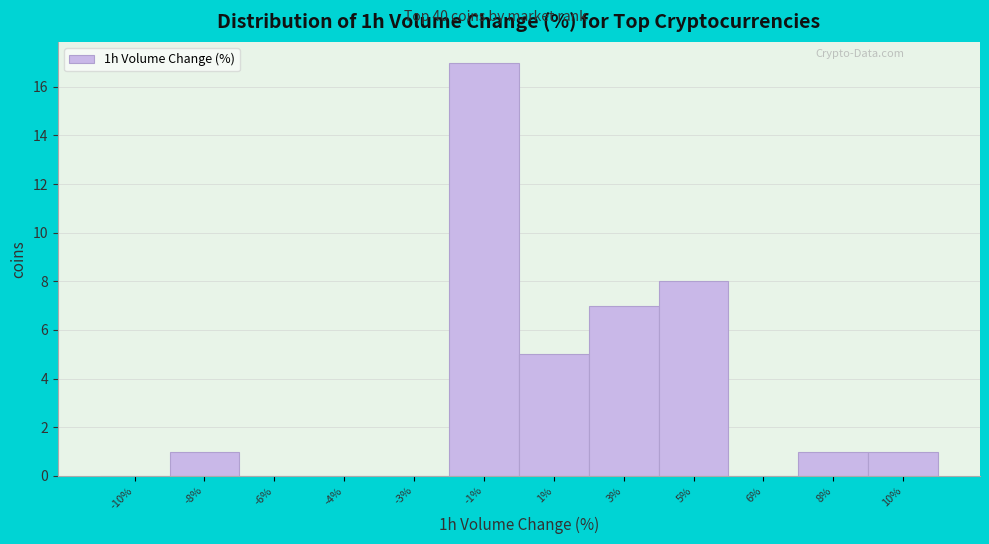

Reading right to left, list all the values displayed in this chart.

10%=1	8%=1	6%=0	5%=8	3%=7	1%=5	-1%=17	-3%=0	-4%=0	-6%=0	-8%=1	-10%=0